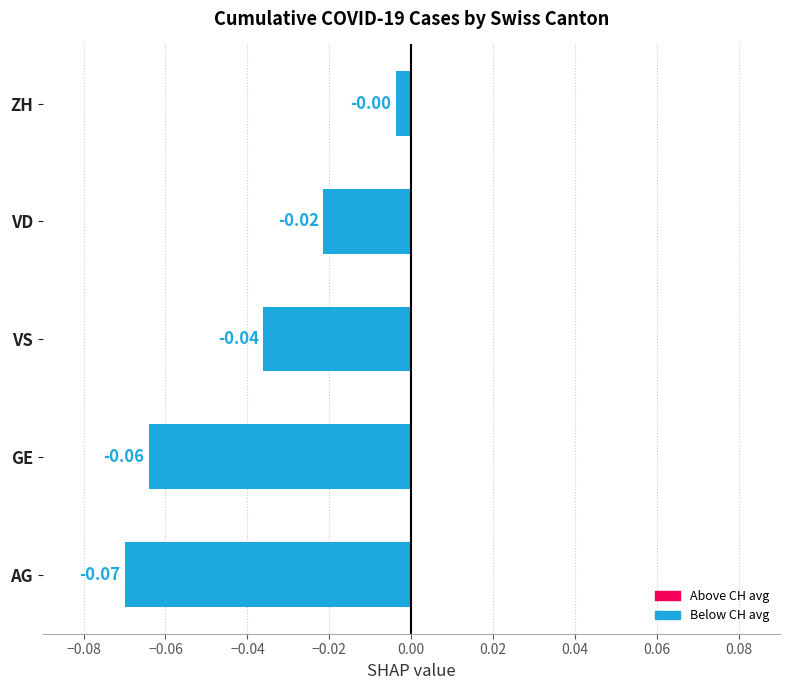

At which category does the chart reach its peak across all series?

ZH